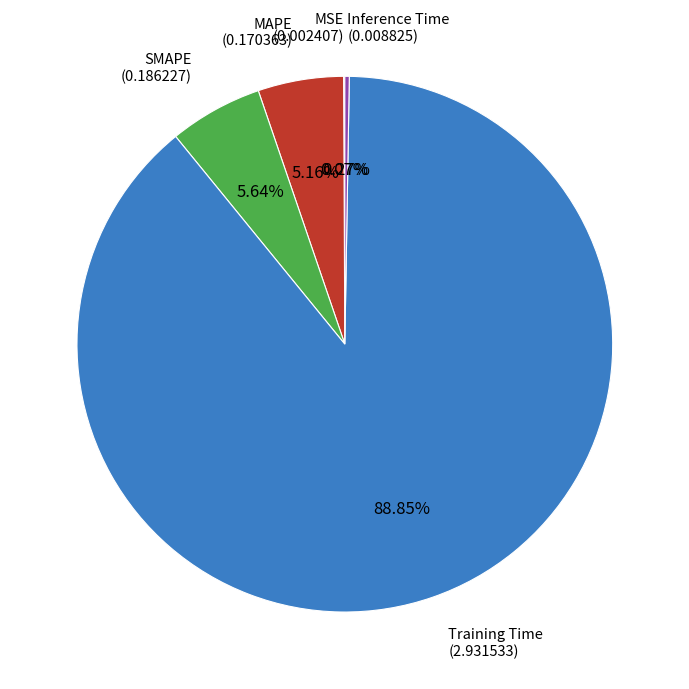

Is there any slice that represents more than half of the pie?

Yes